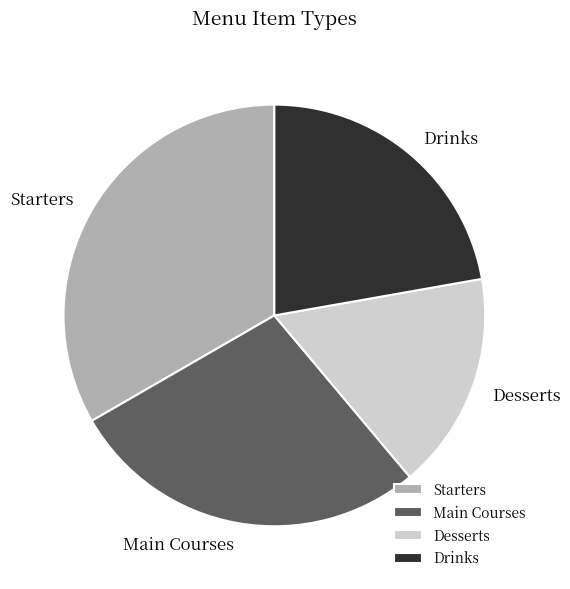

Does Desserts represent more than half of the total?

No